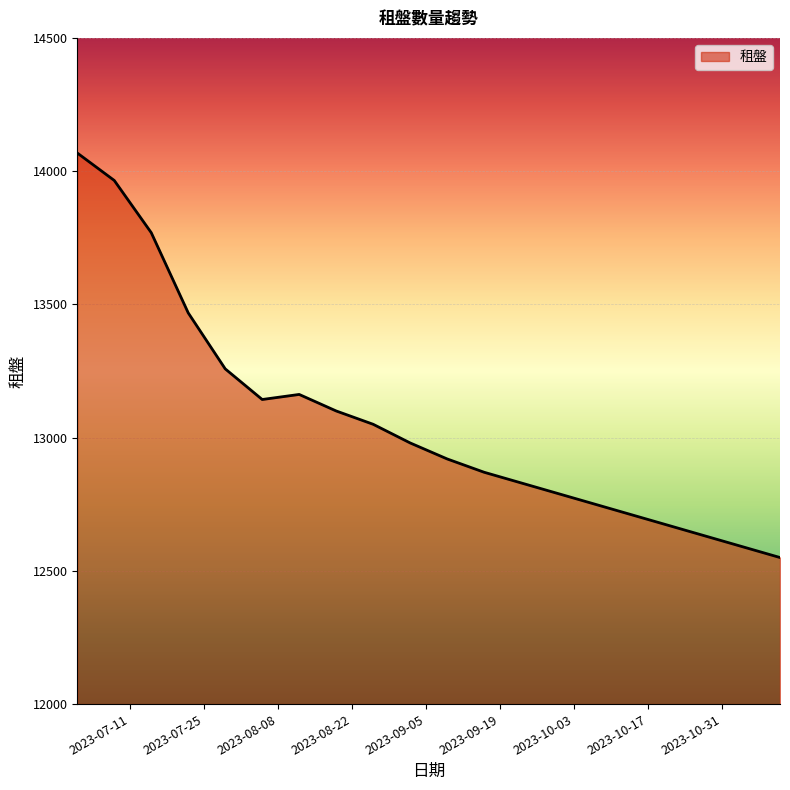

What is the greatest value displayed?

14068